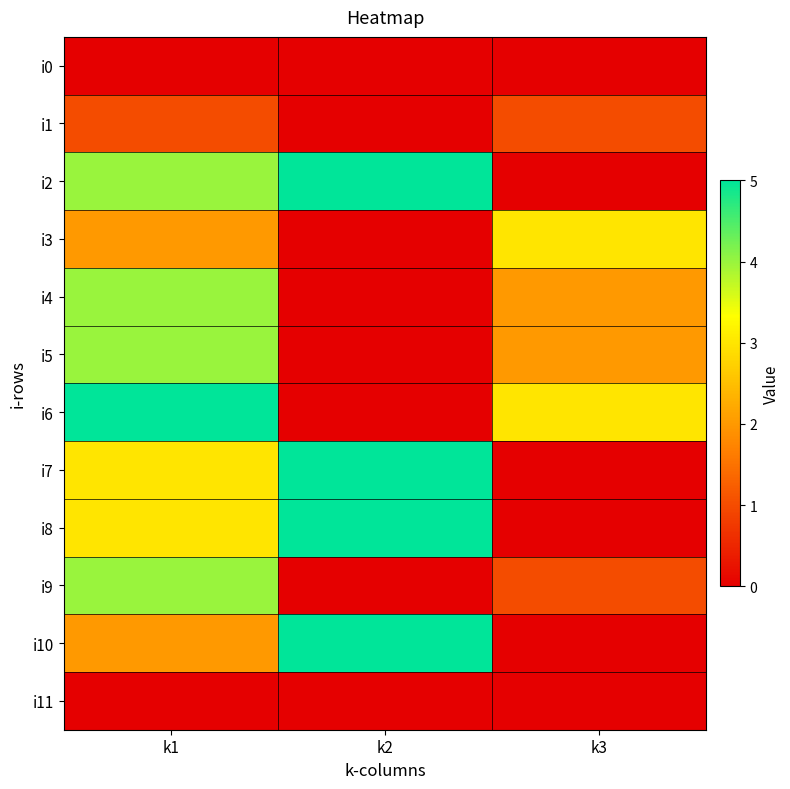

Reading left to right, what are all the values shown in this chart?

i0: k1=0	k2=0	k3=0
i1: k1=1	k2=0	k3=1
i2: k1=4	k2=5	k3=0
i3: k1=2	k2=0	k3=3
i4: k1=4	k2=0	k3=2
i5: k1=4	k2=0	k3=2
i6: k1=5	k2=0	k3=3
i7: k1=3	k2=5	k3=0
i8: k1=3	k2=5	k3=0
i9: k1=4	k2=0	k3=1
i10: k1=2	k2=5	k3=0
i11: k1=0	k2=0	k3=0